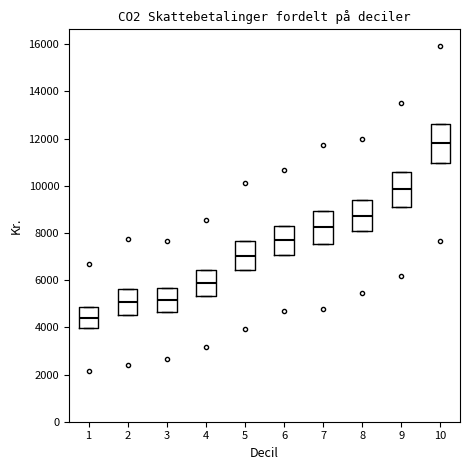

Reading left to right, read every box against the y-axis: the position of its median line, the range the box covers, and the ends of its whiskers. The values are not printed on the chart, so give them approximately, as read against the axis.

1: median 4400, box 4000 to 4800, whiskers 4000 to 4800
2: median 5000, box 4600 to 5600, whiskers 4600 to 5600
3: median 5200, box 4600 to 5600, whiskers 4600 to 5600
4: median 5800, box 5400 to 6400, whiskers 5400 to 6400
5: median 7000, box 6400 to 7600, whiskers 6400 to 7600
6: median 7600, box 7000 to 8200, whiskers 7000 to 8200
7: median 8200, box 7600 to 9000, whiskers 7600 to 9000
8: median 8800, box 8000 to 9400, whiskers 8000 to 9400
9: median 9800, box 9200 to 10600, whiskers 9200 to 10600
10: median 11800, box 11000 to 12600, whiskers 11000 to 12600